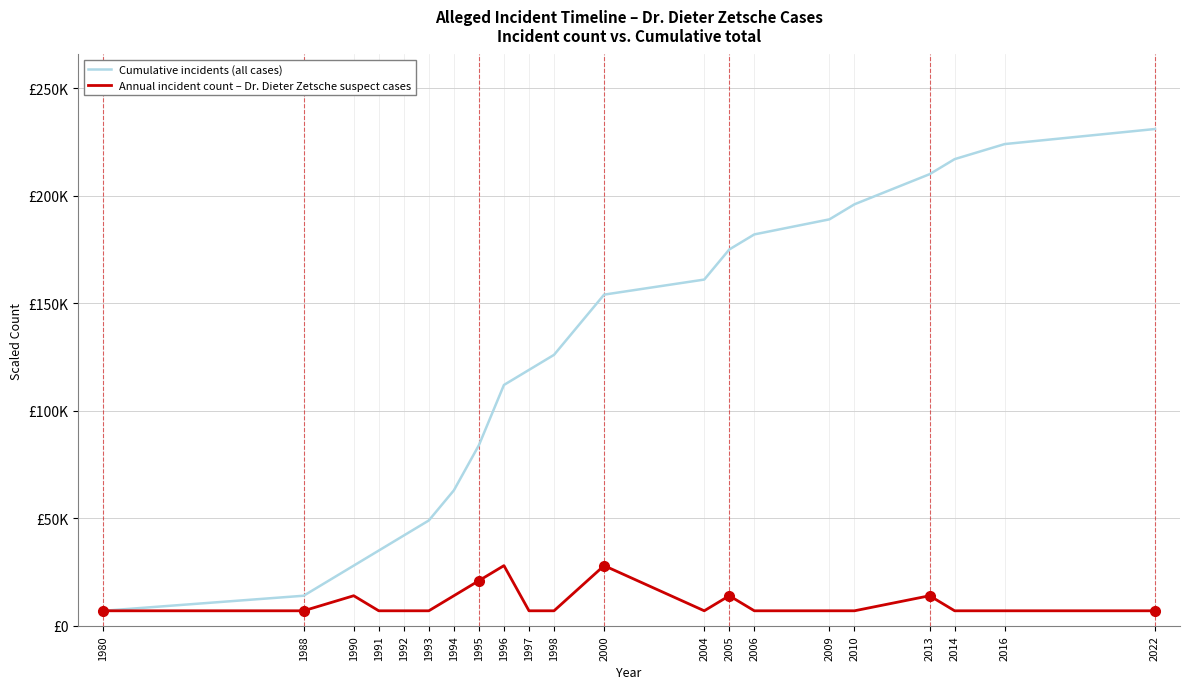

At which label does Cumulative incidents (all cases) reach its peak?

2022